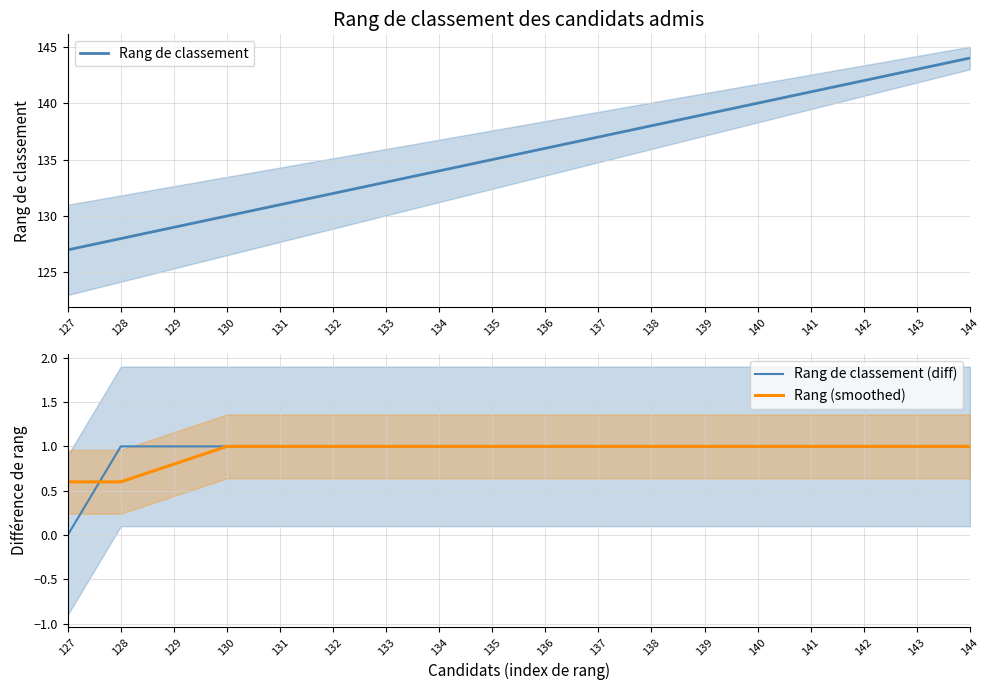

Count the Rang de classement (diff) values in the range 1 to 2.

17